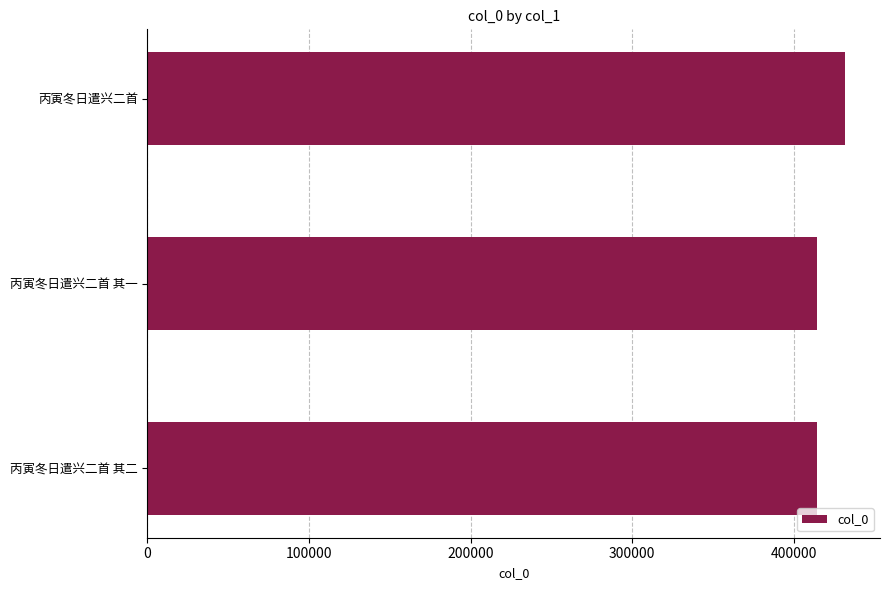

Count the number of categories in the chart.

3